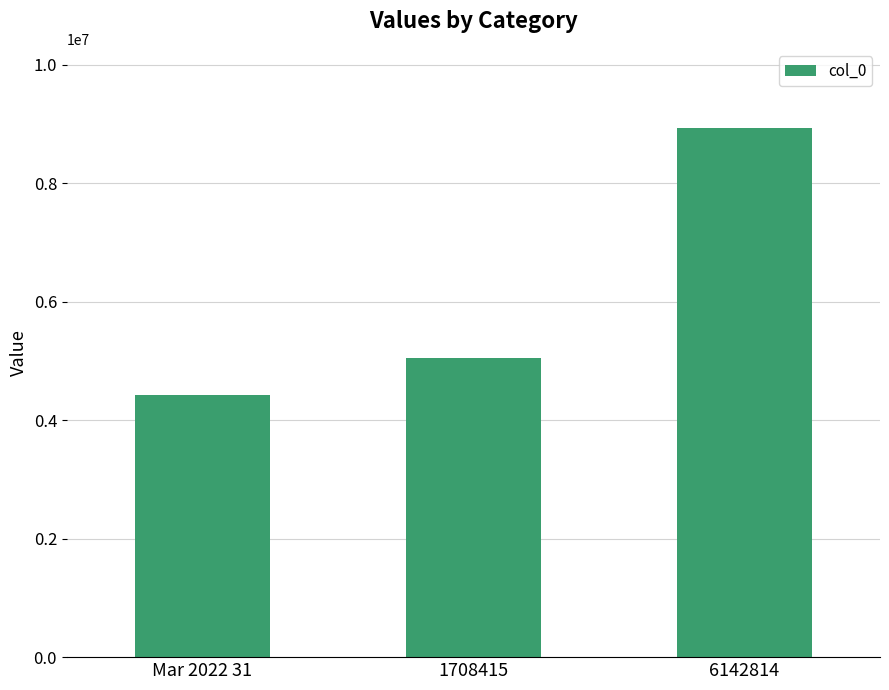

What is the sum of the values at 1708415 and Mar 2022 31?

9484399